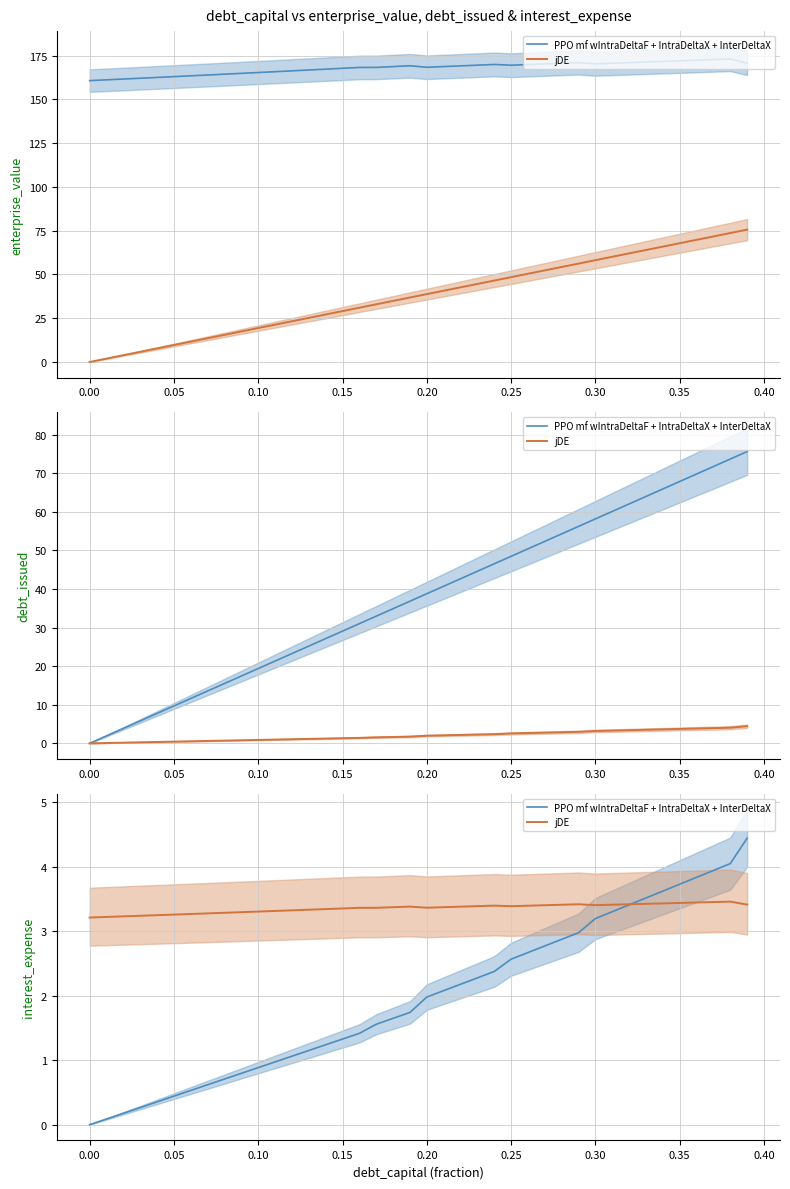

True or false: PPO mf wIntraDeltaF + IntraDeltaX + InterDeltaX has more than 0 points higher than both neighbors.

False